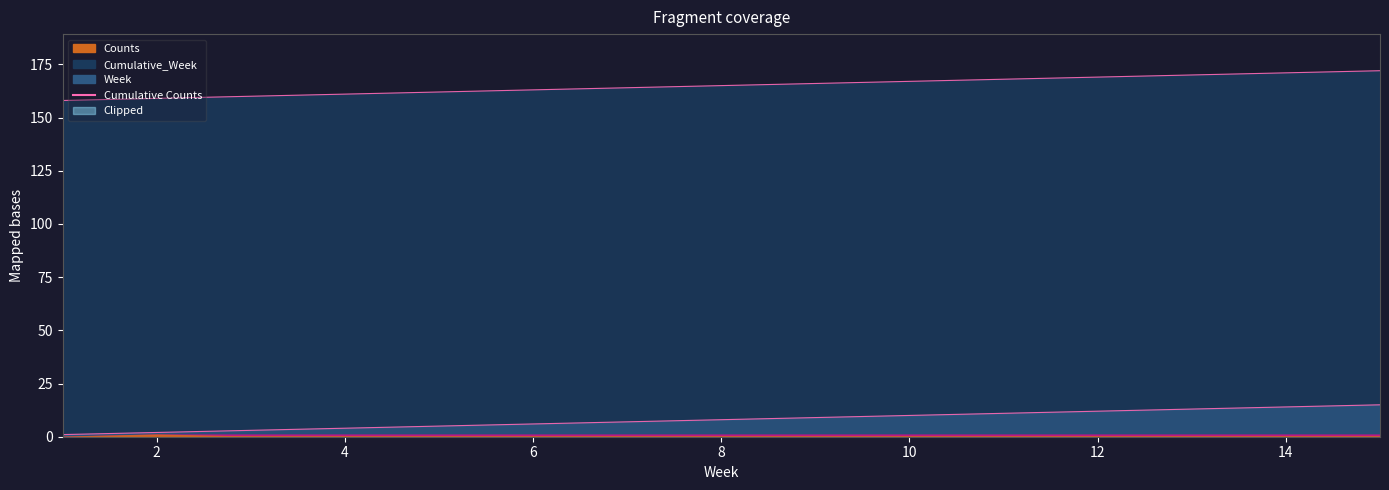

What value does the Cumulative_Week series have at 14, to the nearest 10?

10